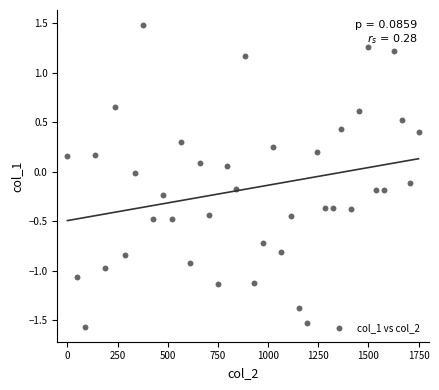

What is the range of Y values (max minus min)?

3.0